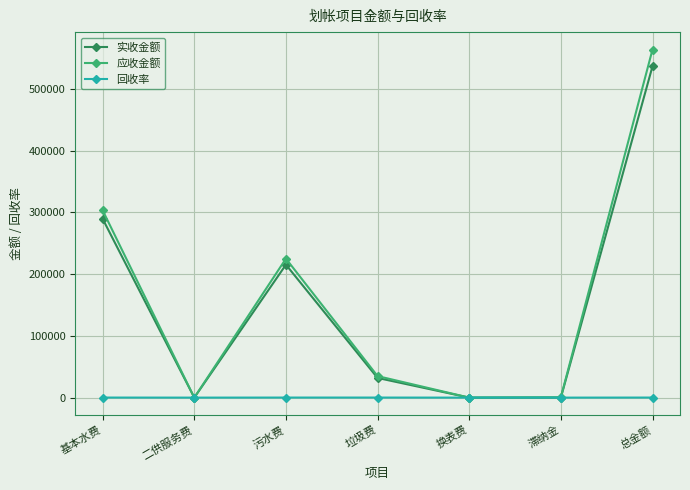

What is the value of the 应收金额 point at the 7th from the left?

563856.6